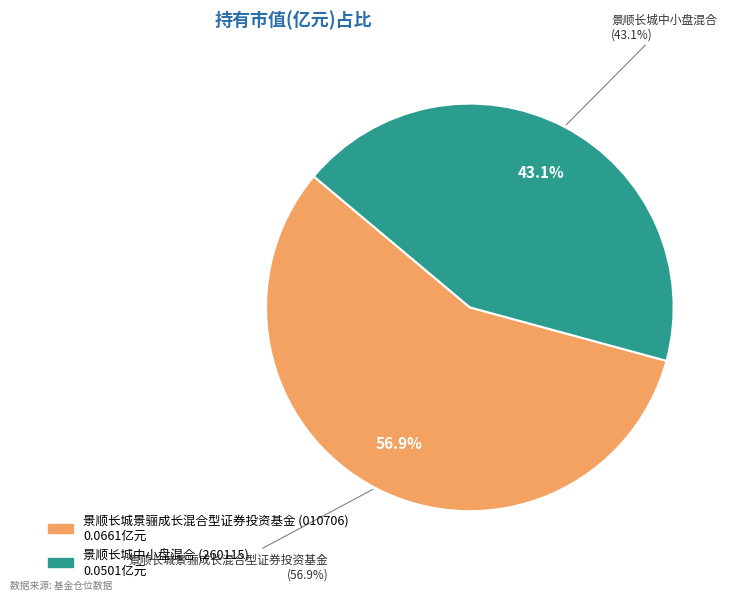

Rank the categories by value from lowest to highest.

景顺长城中小盘混合, 景顺长城景骊成长混合型证券投资基金